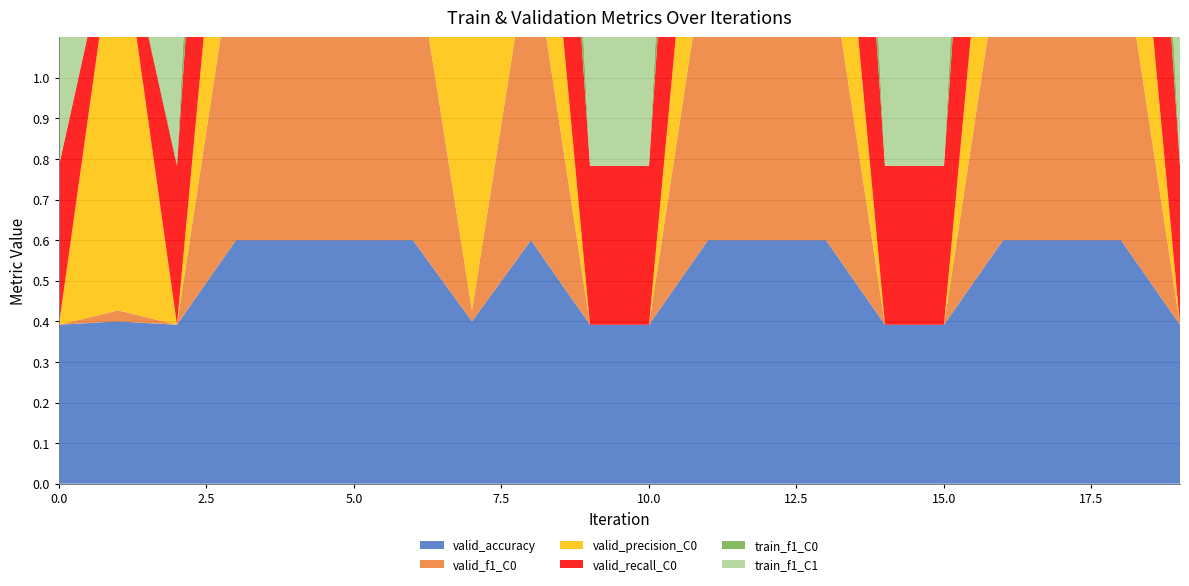

Reading right to left, transcribe all the data shown in this chart.

valid_accuracy: 0.4	0.6	0.6	0.6	0.4	0.4	0.6	0.6	0.6	0.4	0.4	0.6	0.4	0.6	0.6	0.6	0.6	0.4	0.4	0.4
valid_f1_C0: 0.0	0.7	0.7	0.7	0.0	0.0	0.7	0.7	0.7	0.0	0.0	0.7	0.0	0.7	0.7	0.7	0.7	0.0	0.0	0.0
valid_precision_C0: 0.0	0.6	0.6	0.6	0.0	0.0	0.6	0.6	0.6	0.0	0.0	0.6	1.0	0.6	0.6	0.6	0.6	0.0	1.0	0.0
valid_recall_C0: 0.4	1.0	1.0	1.0	0.4	0.4	1.0	1.0	1.0	0.4	0.4	1.0	0.0	1.0	1.0	1.0	1.0	0.4	0.0	0.4
train_f1_C0: 0.0	0.7	0.7	0.7	0.0	0.0	0.7	0.7	0.7	0.0	0.0	0.7	0.0	0.7	0.7	0.7	0.7	0.0	0.0	0.0
train_f1_C1: 0.7	0.0	0.0	0.0	0.7	0.7	0.0	0.0	0.0	0.7	0.7	0.0	0.7	0.0	0.0	0.0	0.0	0.7	0.7	0.7